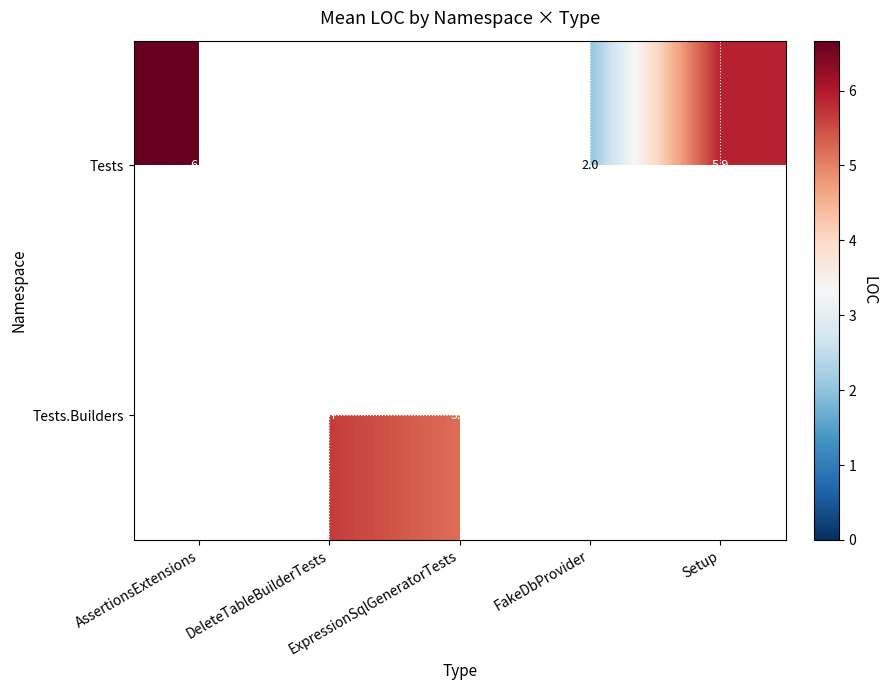

How many data points does each series have?

5